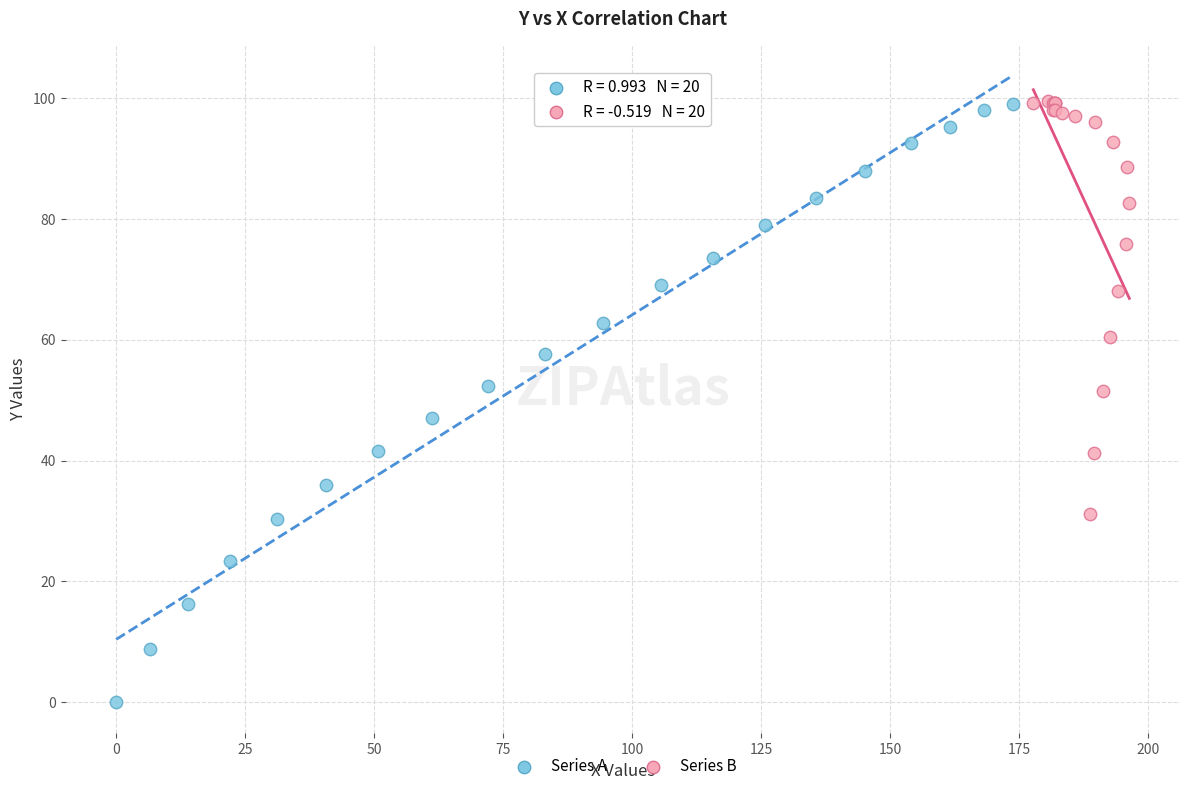

Which series reaches the minimum Y coordinate?

Series A